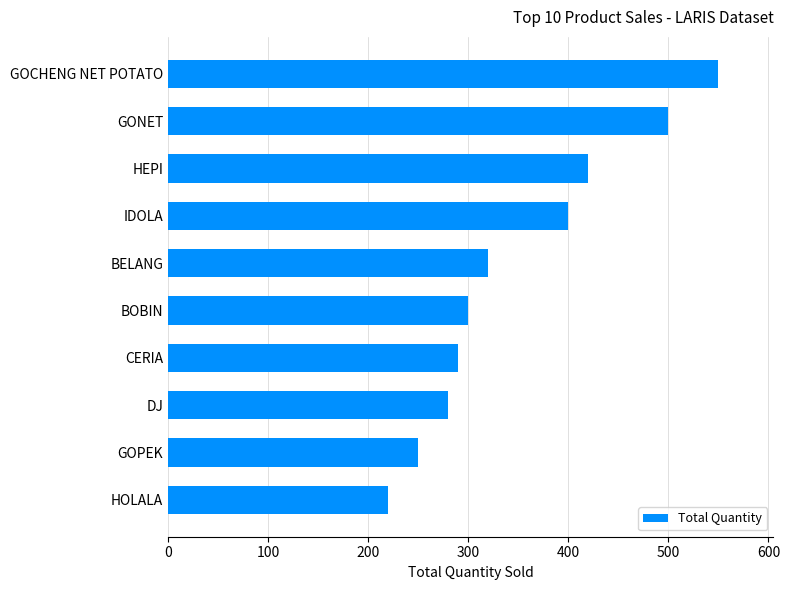

Count the number of data series in this chart.

1